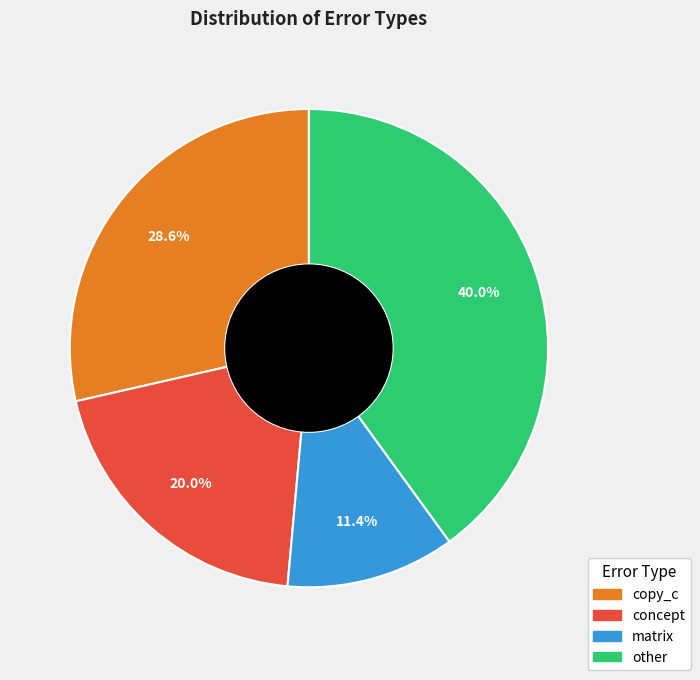

Which has a higher value, copy_c or concept?

copy_c